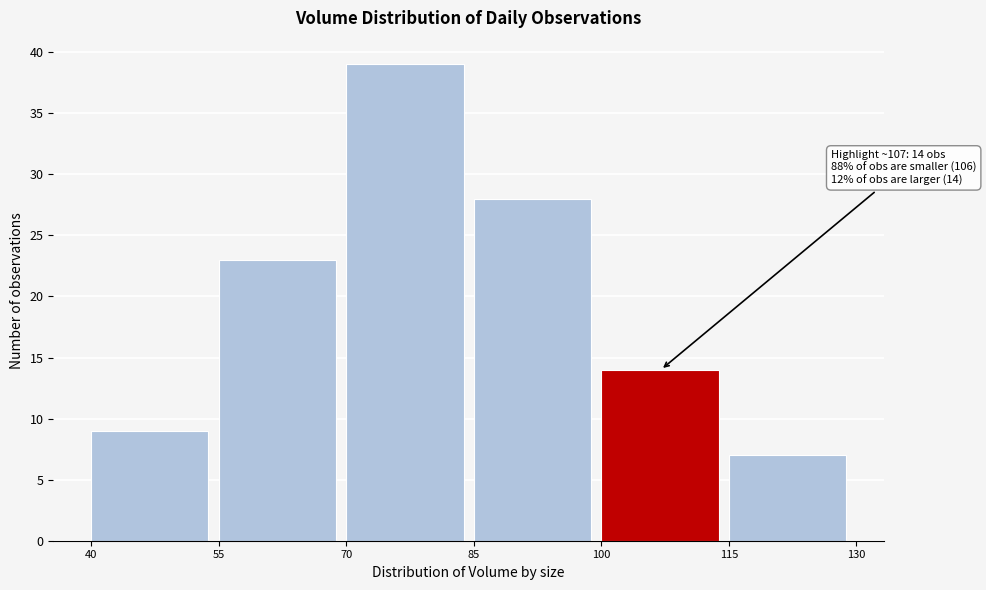

Over which range of the x-axis is the bar tallest?

70 to 85